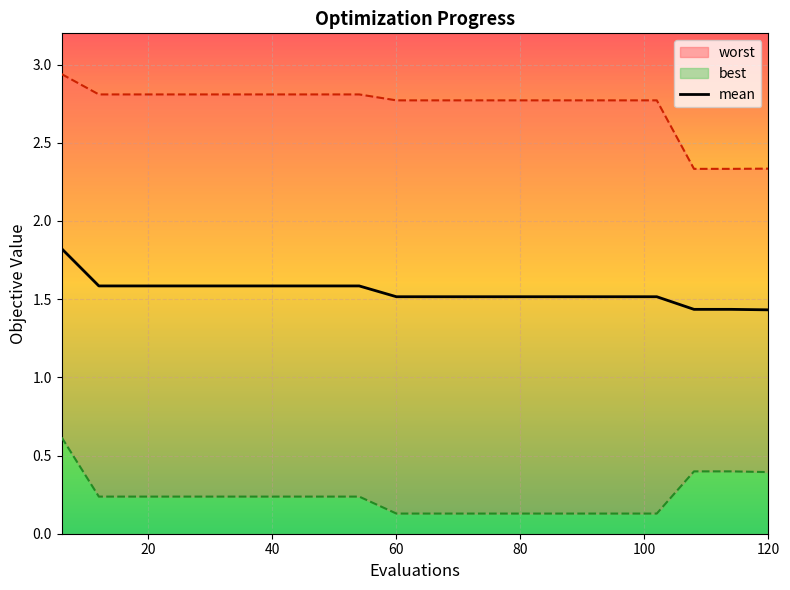

Is this an area chart (filled region under the line)?

No